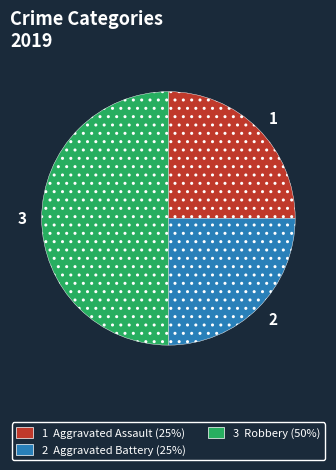

How many segments does this pie chart have?

3